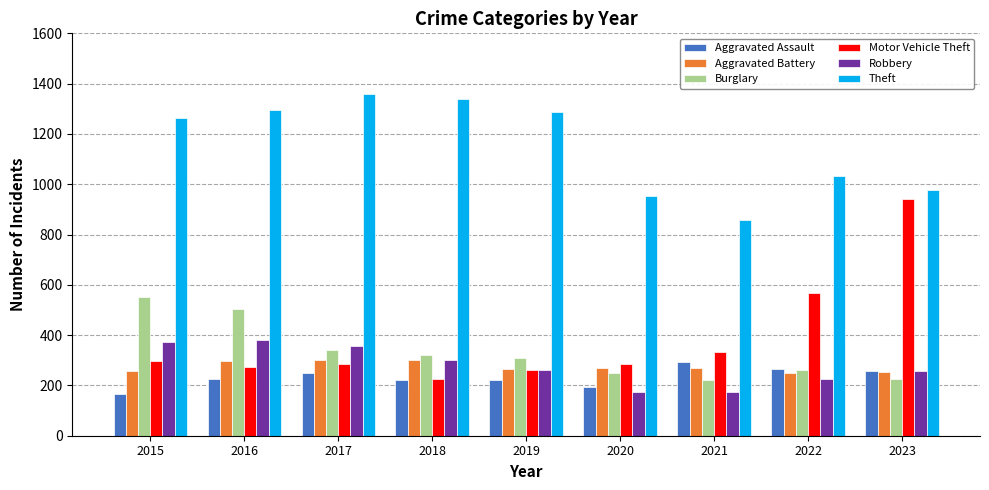

Which series has the largest range (max minus min)?

Motor Vehicle Theft